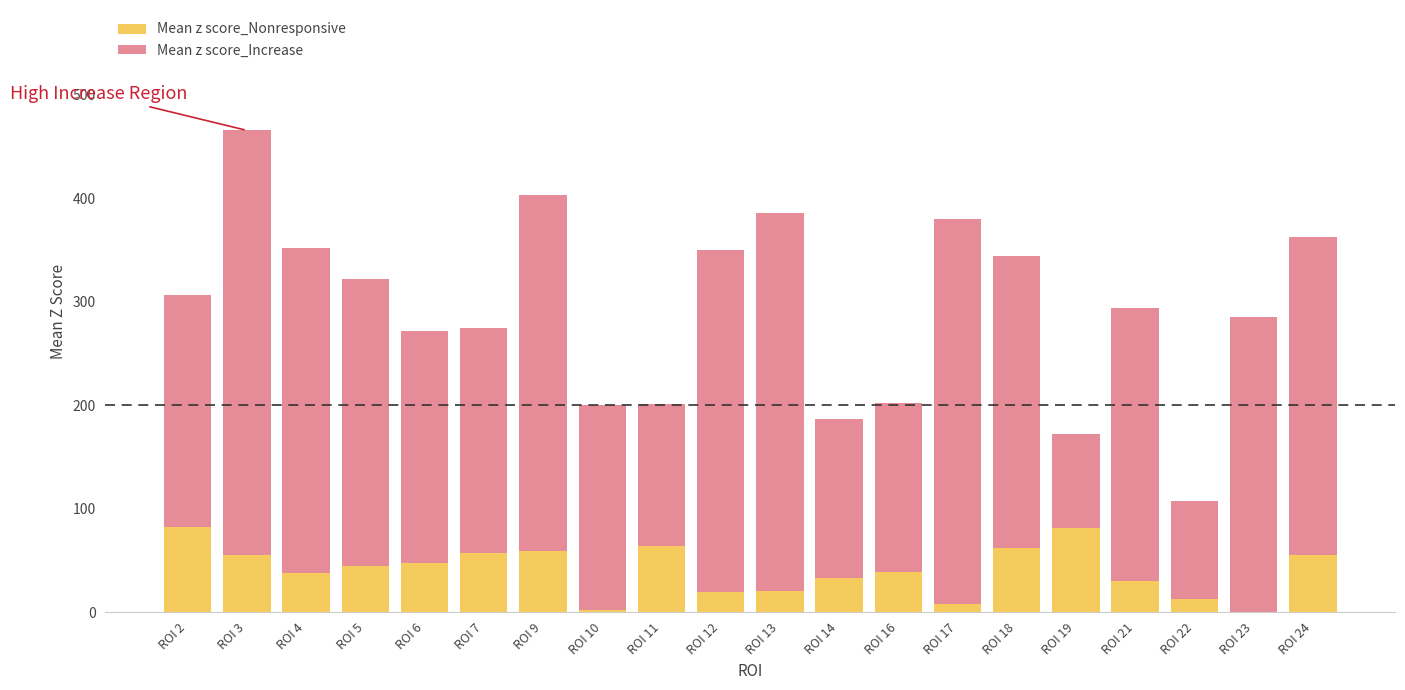

What is the total value across all series at ROI 24?

362.2